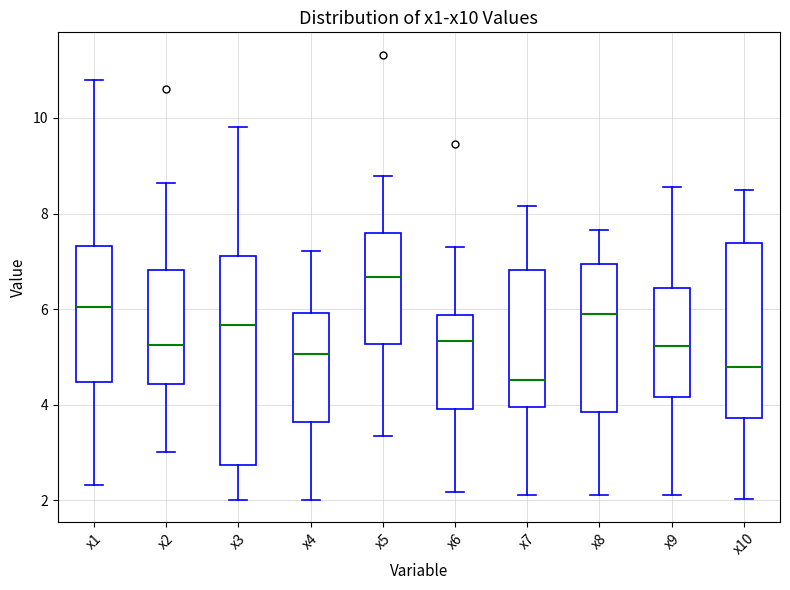

Reading left to right, transcribe this box plot: for each box, give where its median line is, the range the box spans, and where its two whiskers end, as read against the y-axis. The values are not printed on the chart, so give them approximately, as read against the axis.

x1: median 6.0, box 4.4 to 7.4, whiskers 2.4 to 10.8
x2: median 5.2, box 4.4 to 6.8, whiskers 3.0 to 8.6
x3: median 5.6, box 2.8 to 7.2, whiskers 2.0 to 9.8
x4: median 5.0, box 3.6 to 6.0, whiskers 2.0 to 7.2
x5: median 6.6, box 5.2 to 7.6, whiskers 3.4 to 8.8
x6: median 5.4, box 4.0 to 5.8, whiskers 2.2 to 7.2
x7: median 4.6, box 4.0 to 6.8, whiskers 2.2 to 8.2
x8: median 5.8, box 3.8 to 7.0, whiskers 2.2 to 7.6
x9: median 5.2, box 4.2 to 6.4, whiskers 2.2 to 8.6
x10: median 4.8, box 3.8 to 7.4, whiskers 2.0 to 8.4